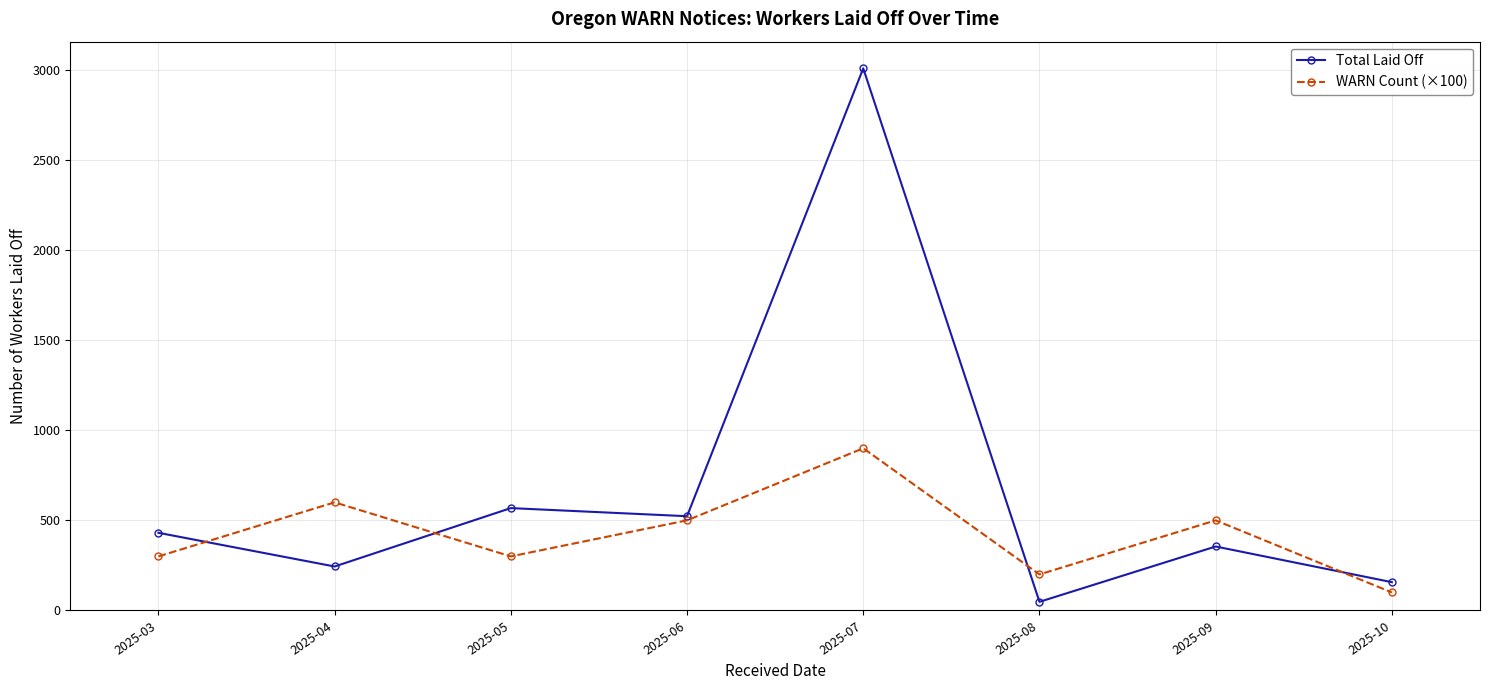

What is the spread (max minus min) of values at 2025-07?

2108